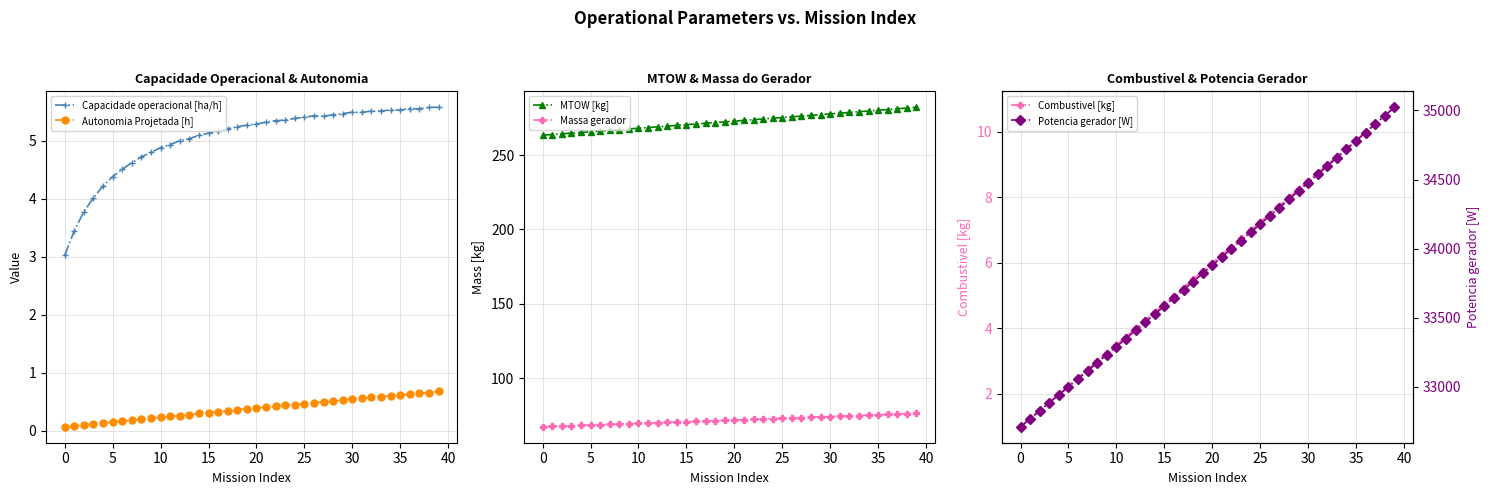

At which label does Autonomia Projetada [h] reach its peak?

39